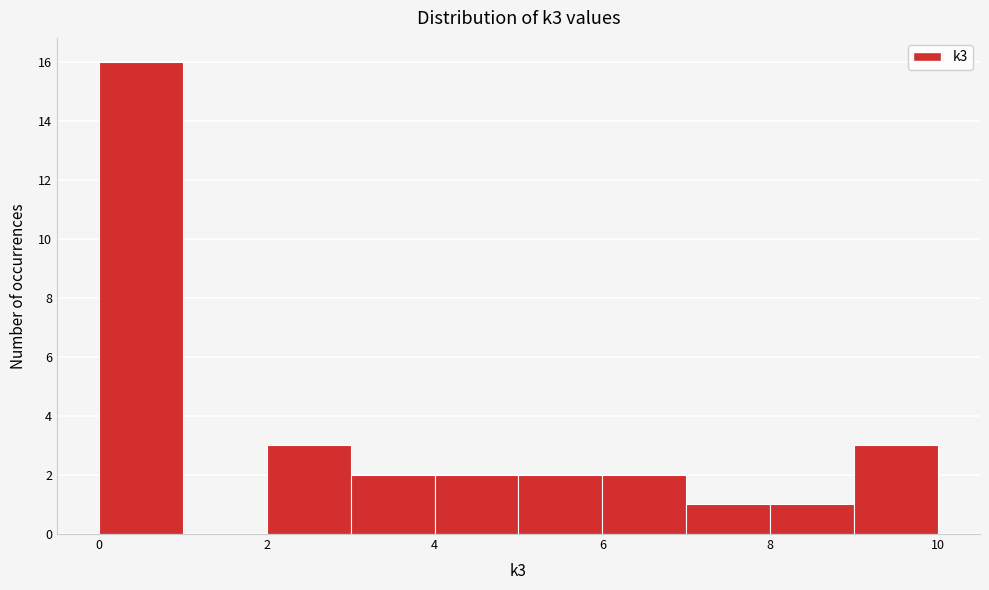

How tall is the bar that spans 4 to 5 on the x-axis? The values are not printed on the chart, so give them approximately, as read against the axis.

2